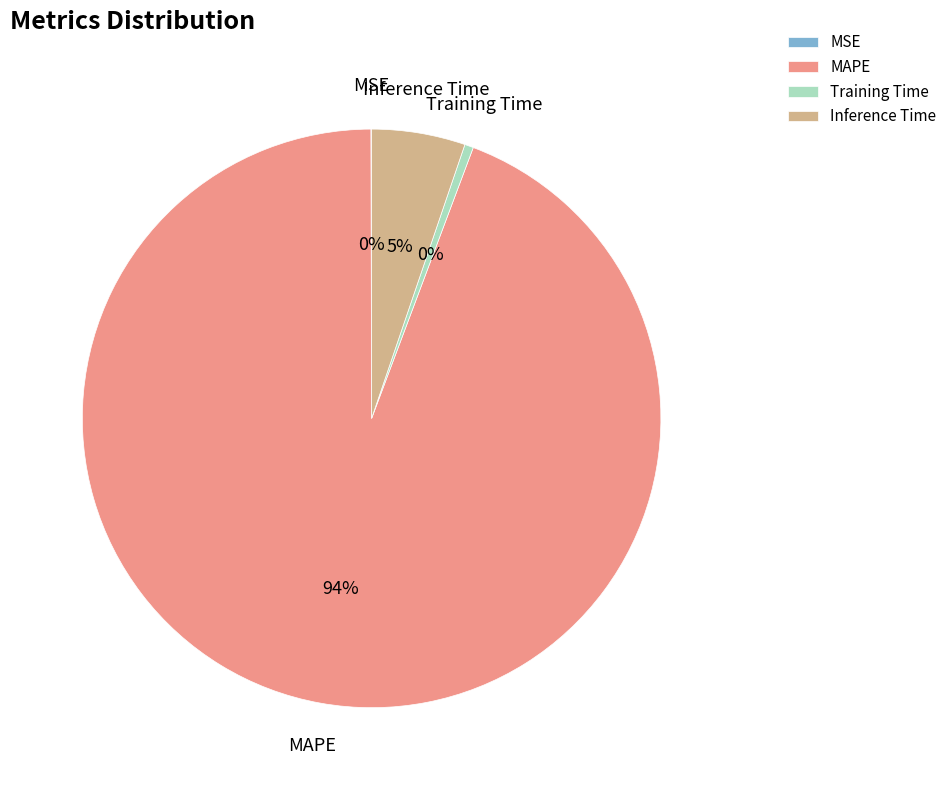

Between MAPE and Inference Time, which is larger?

MAPE